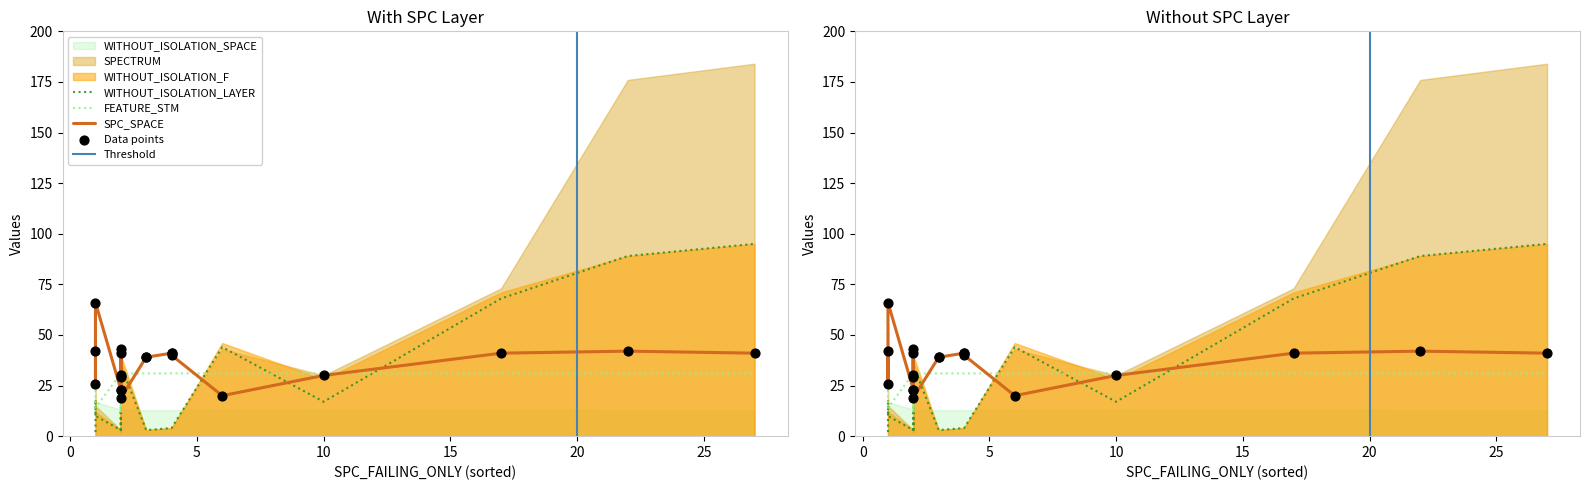

Which series reaches the minimum Y coordinate?

SPECTRUM